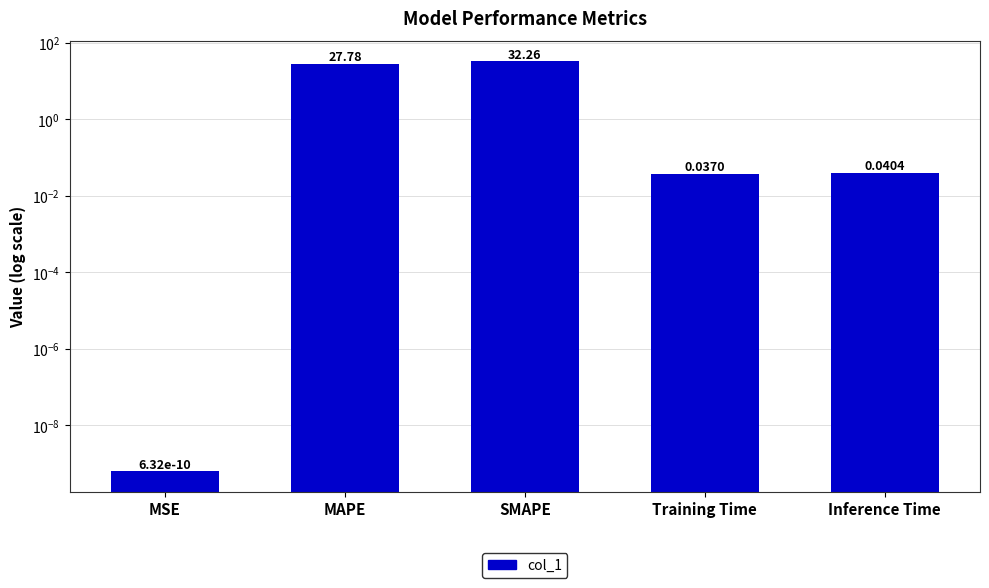

Which category has the highest value across all series?

SMAPE